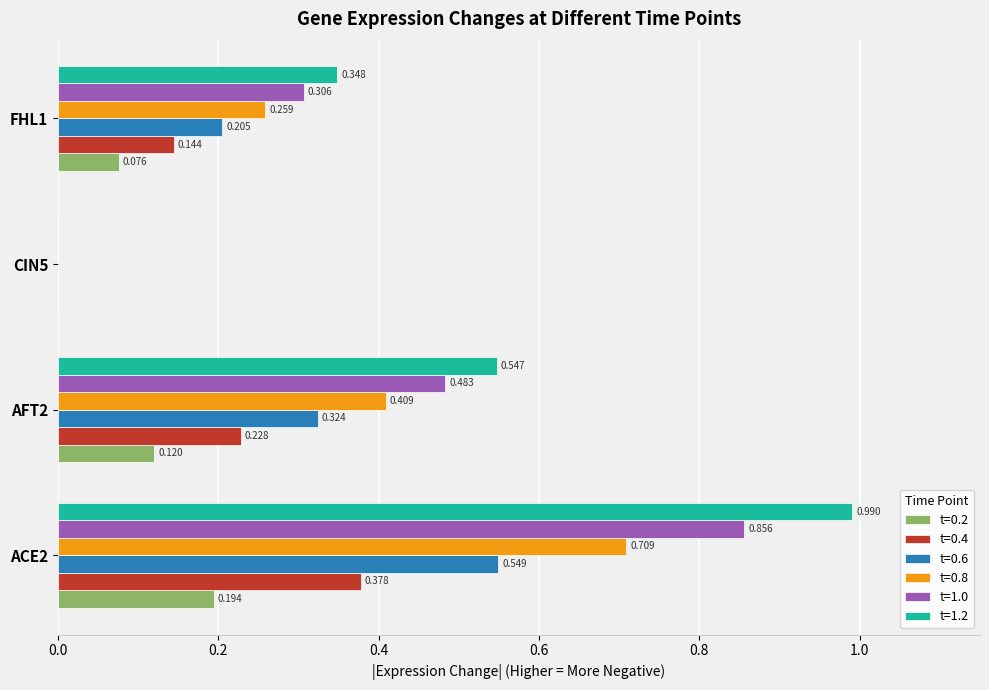

Is the value of t=1.0 at FHL1 greater than the value of t=1.2 at ACE2?

No